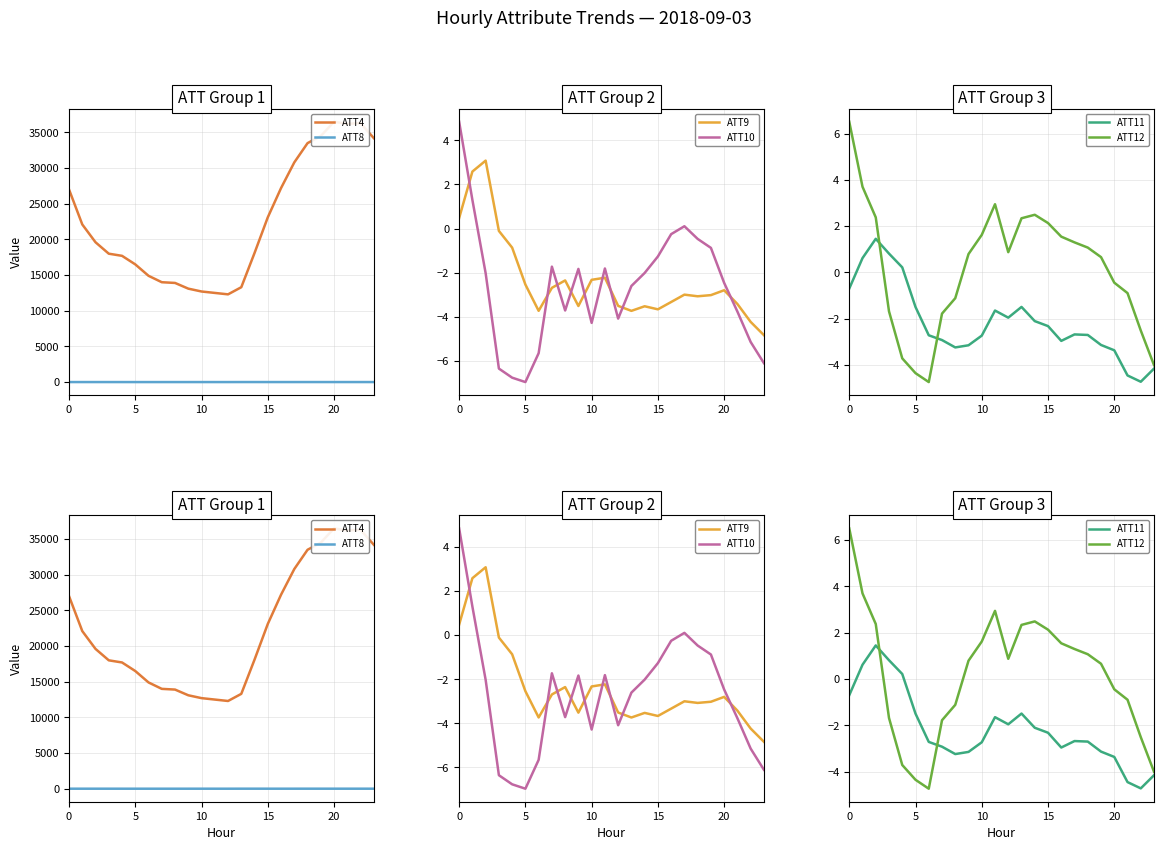

What is the difference between the ATT11 values at 17 and 12?

0.7